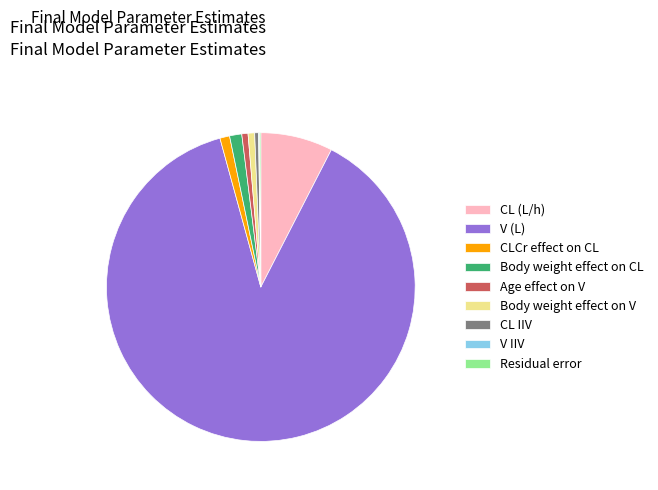

Which slice represents more than half of the pie?

V (L)